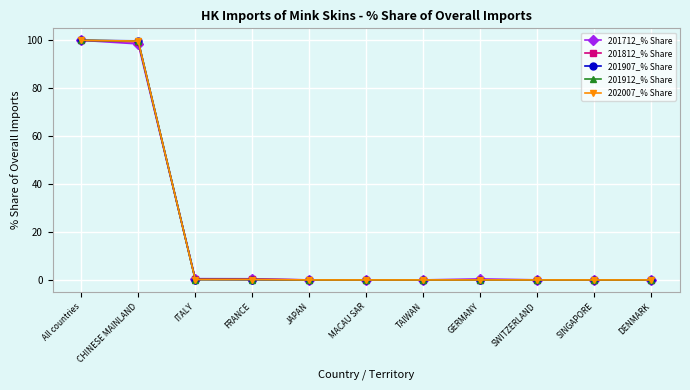

True or false: 201907_% Share has more than 0 interior local peaks.

True